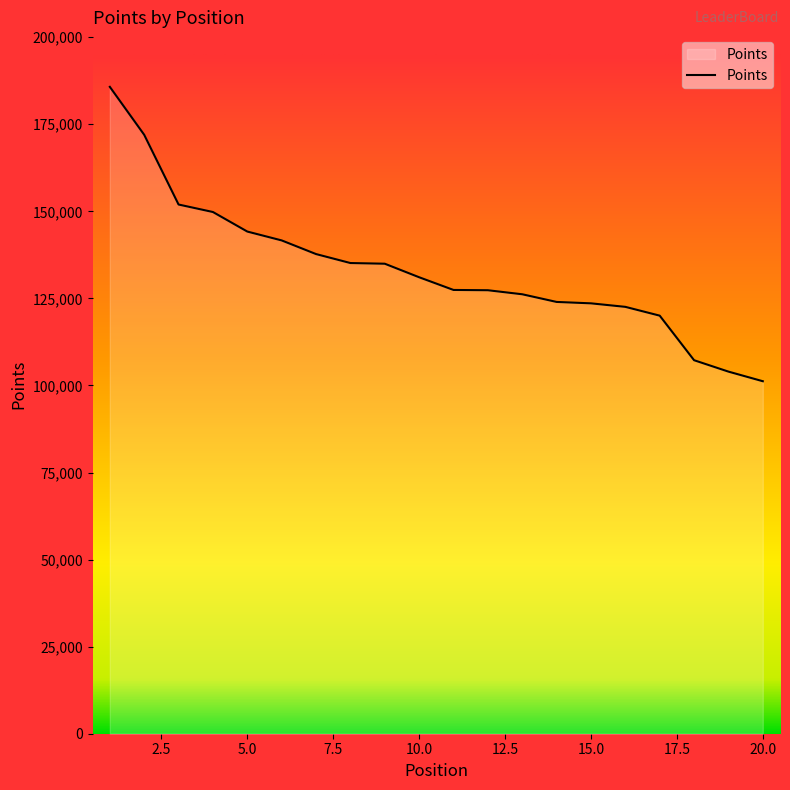

What is the minimum value shown in the chart?

101210.6